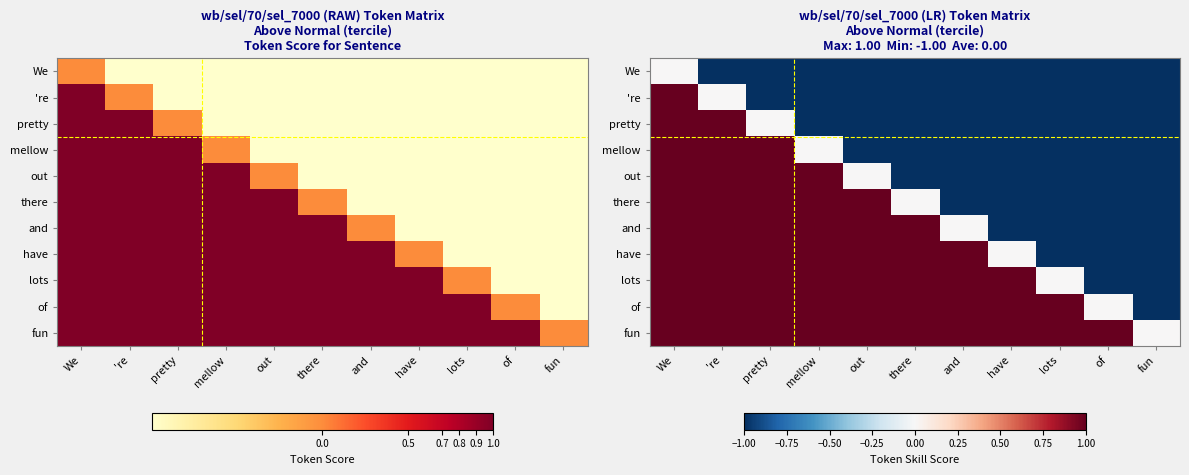

How many data points in of are less than 1?

2